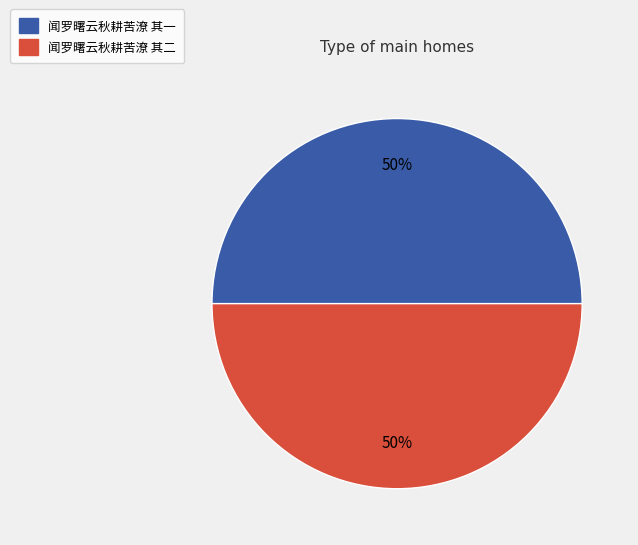

To the nearest percent, what portion does 闻罗曙云秋耕苦潦 其一 represent?

50%